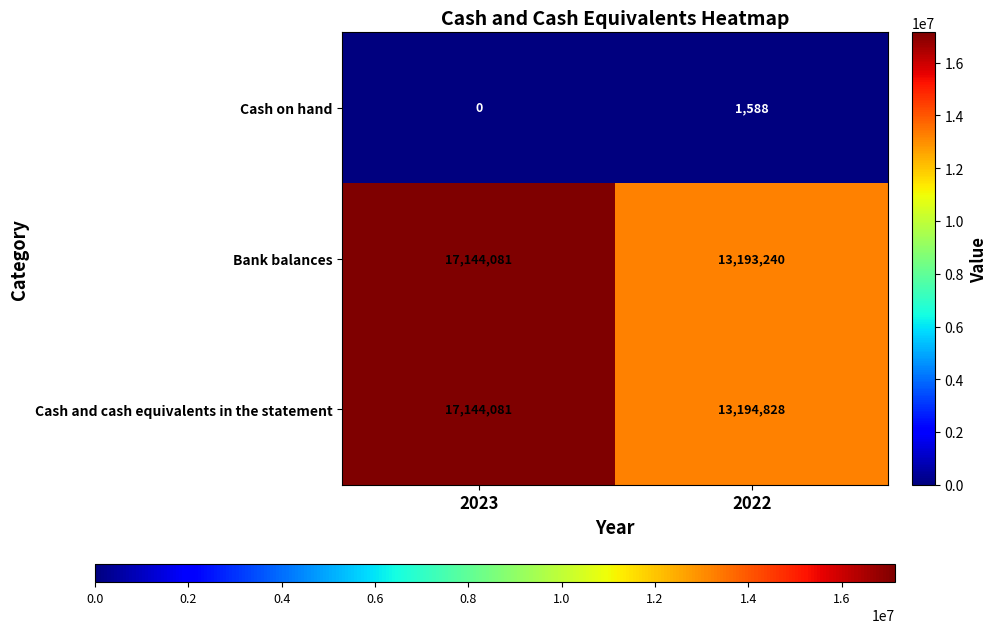

How many data points in Cash and cash equivalents in the statement are less than 17144081?

1